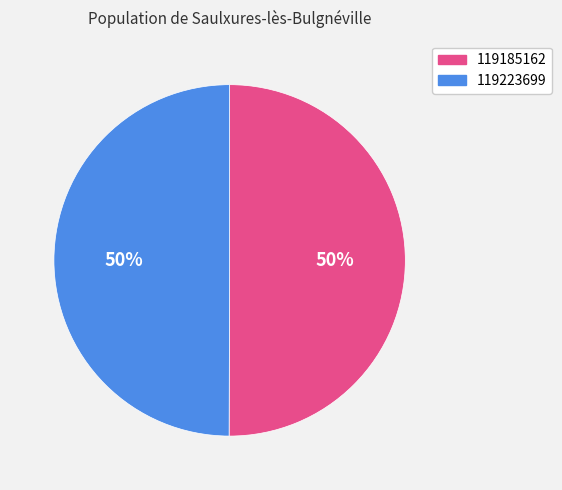

The 119185162 slice represents 60% of the pie. True or false?

False